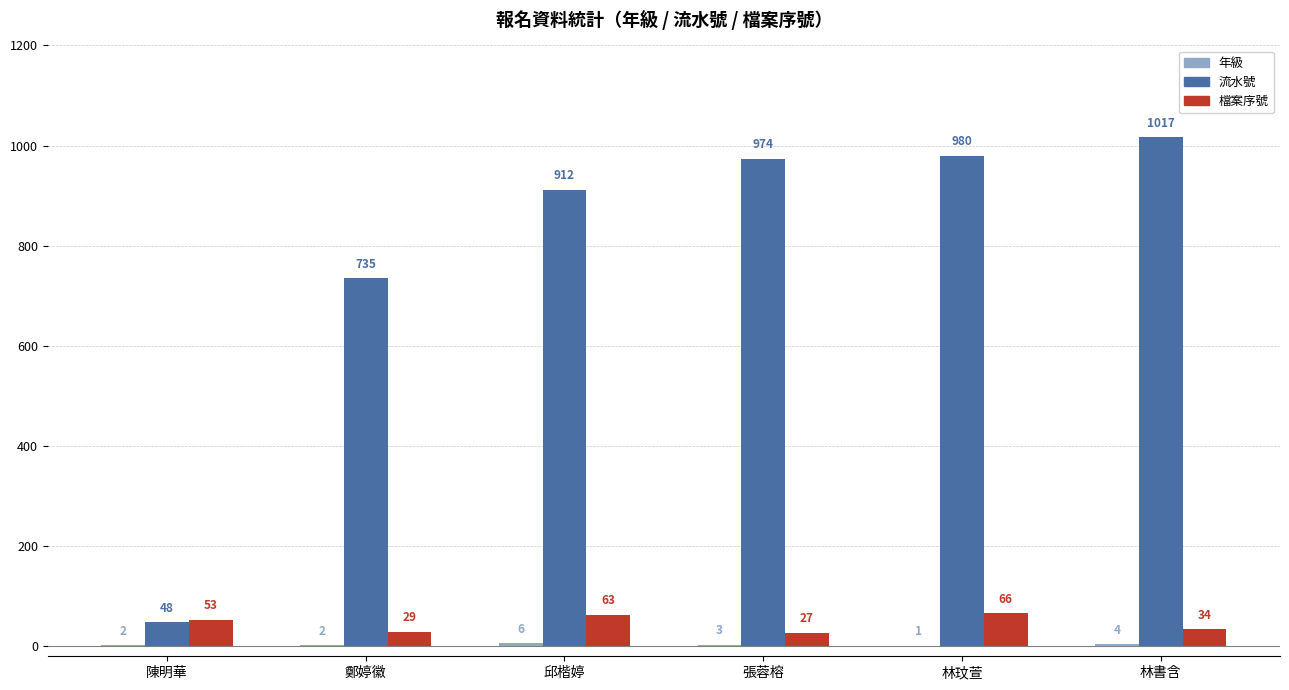

Which series has the largest total across all categories?

流水號